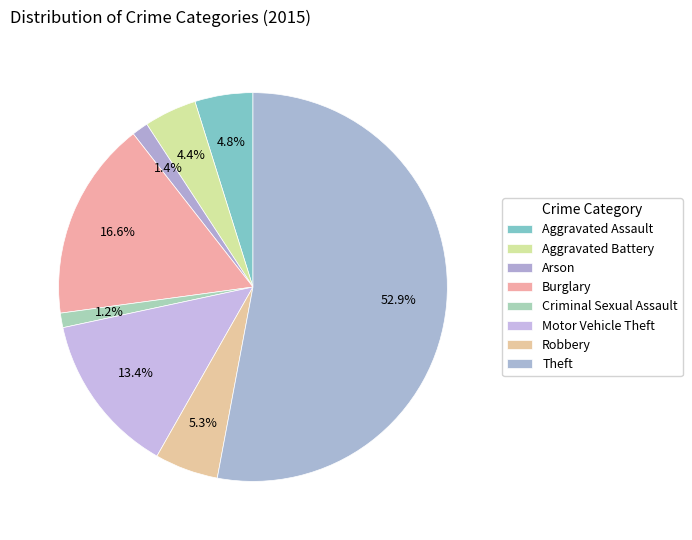

True or false: Motor Vehicle Theft accounts for 13% of the total.

True